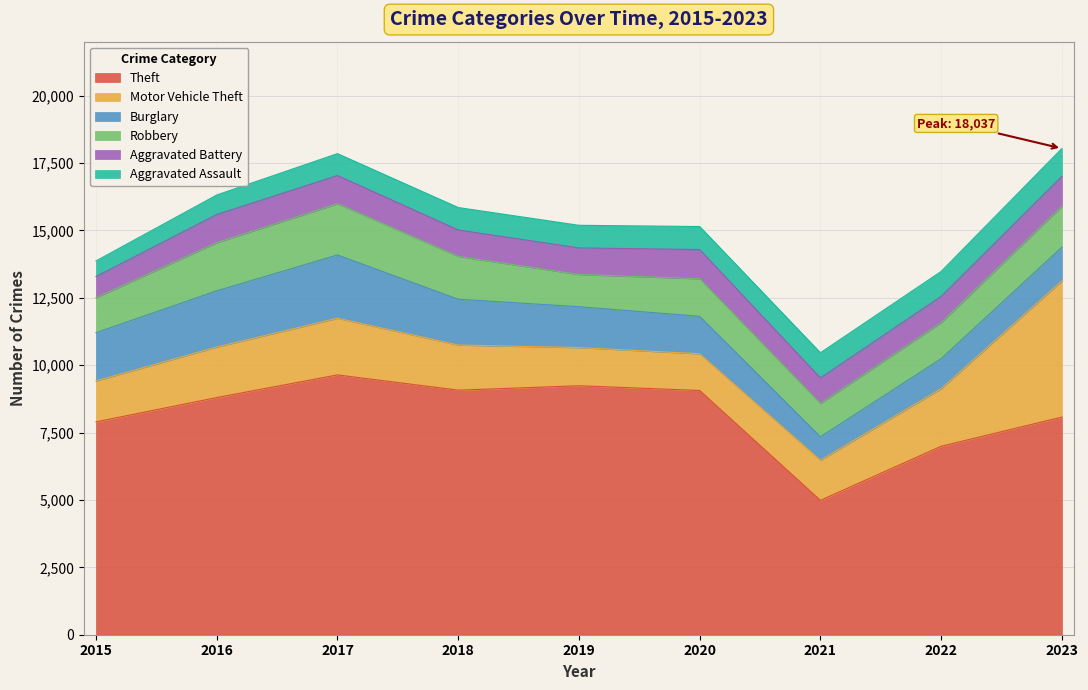

How many data points in Theft are less than 8798?

4